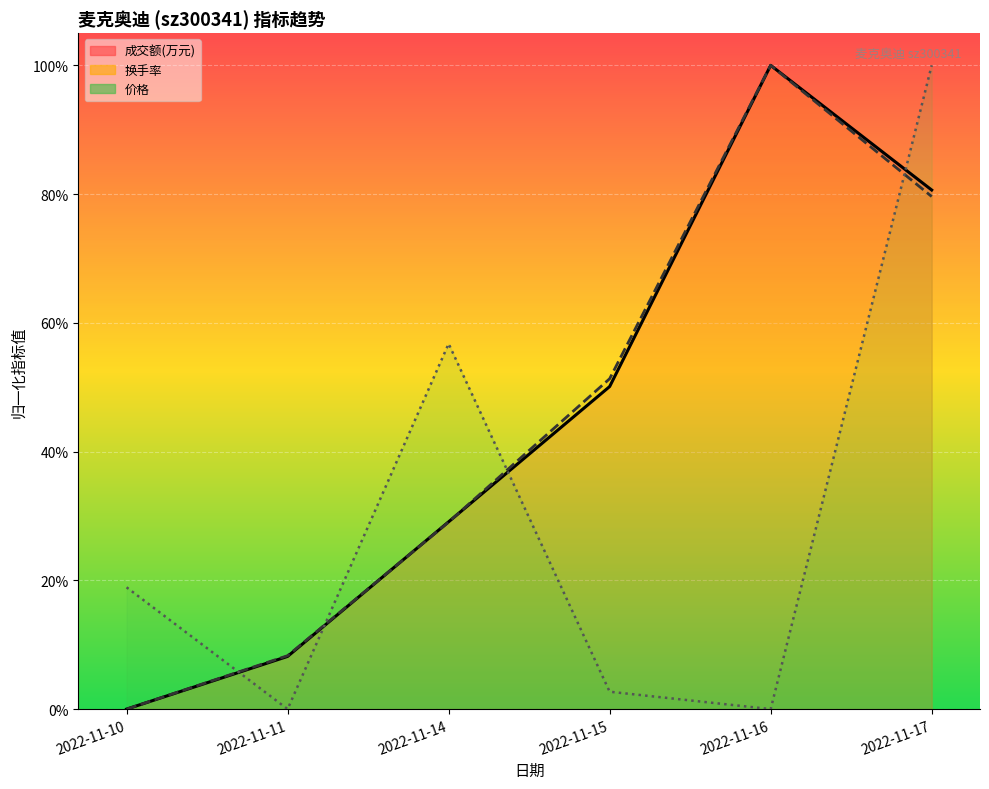

How many times do 换手率 线 and 成交额(万元) 线 cross each other?

2